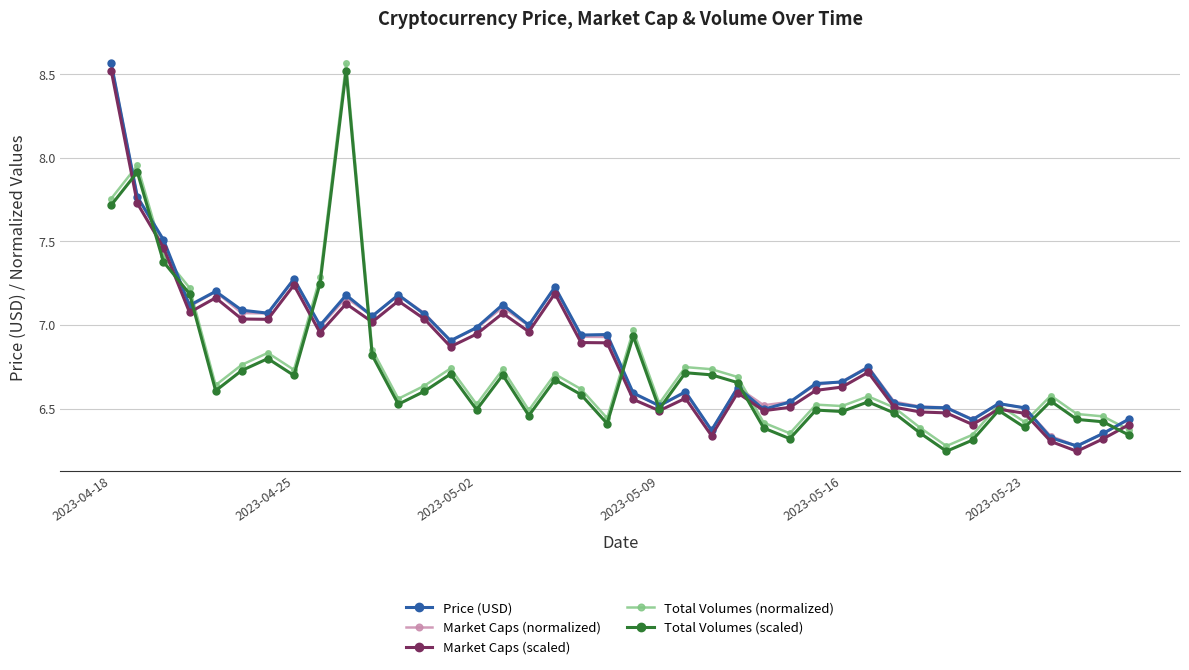

True or false: Total Volumes (normalized) and Total Volumes (scaled) cross at least once.

False